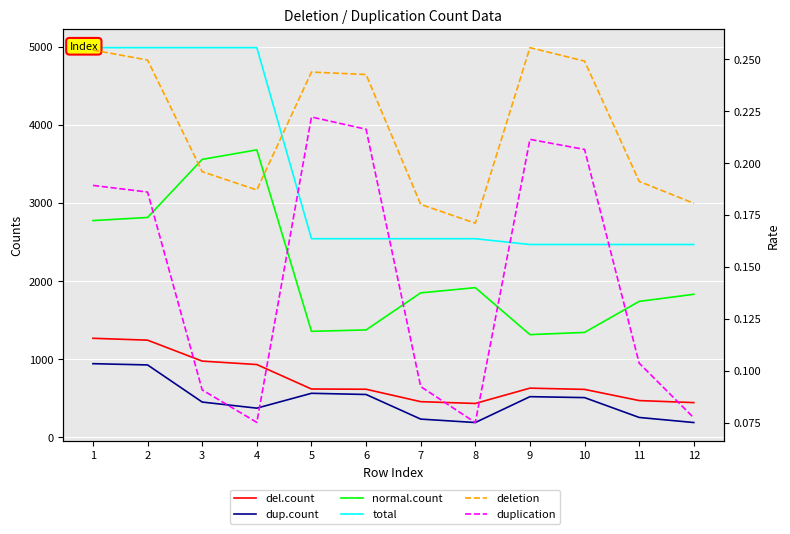

List the series in order of their peak value, lowest first.

duplication, deletion, dup.count, del.count, normal.count, total